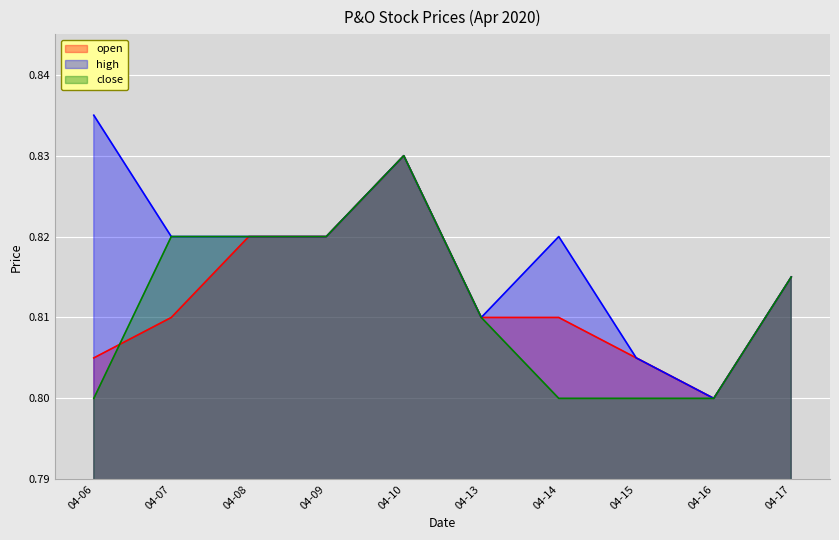

How many lines are shown in the chart?

3